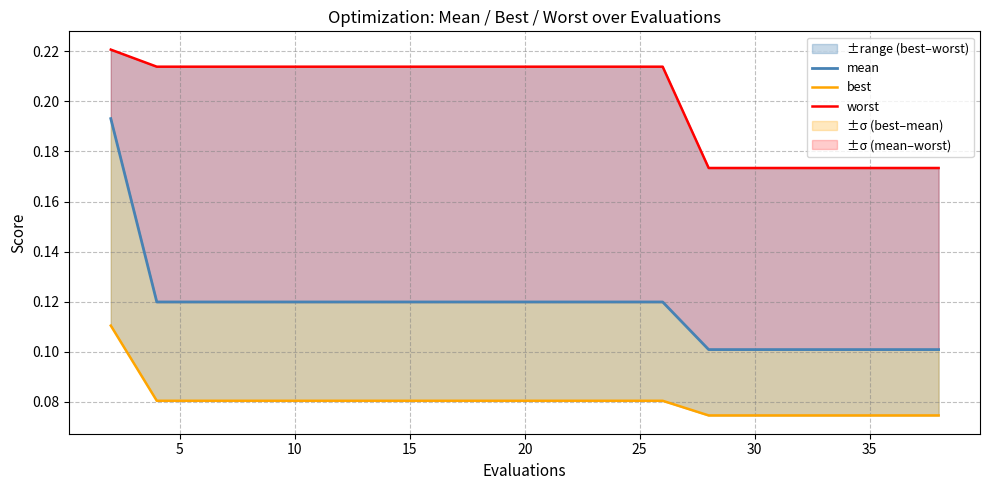

What is the difference between the highest and lowest values at 30?

0.1